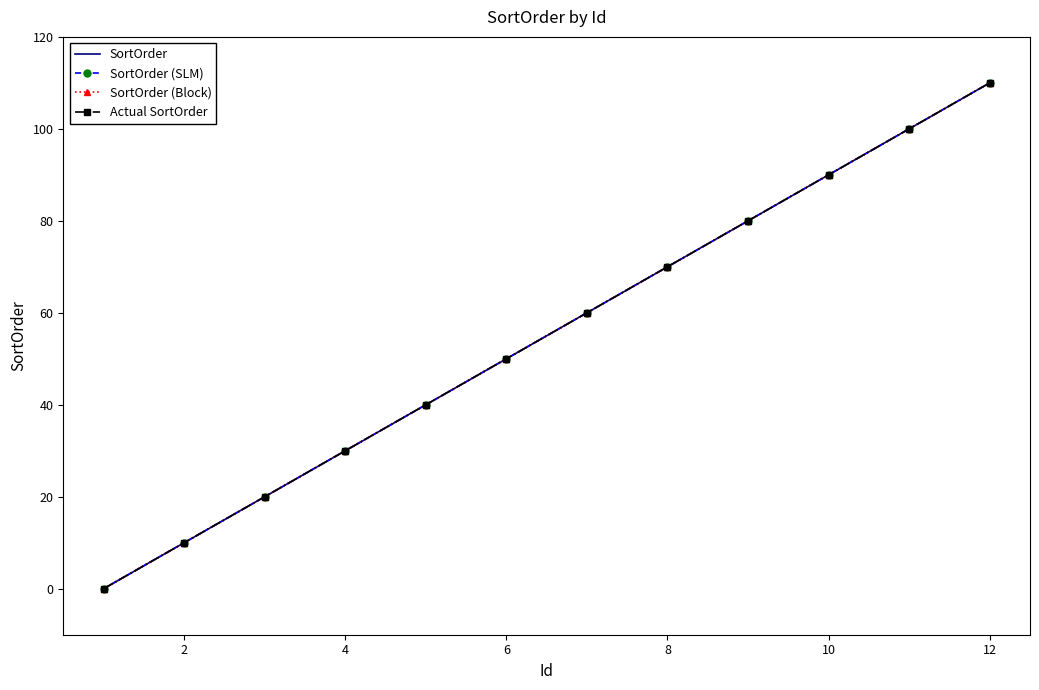

How many values in the SortOrder (SLM) series exceed 60?

5